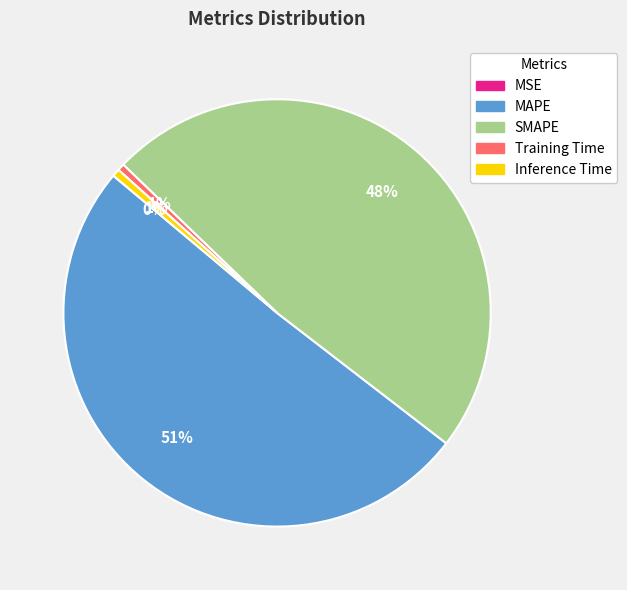

True or false: SMAPE accounts for 48% of the total.

True